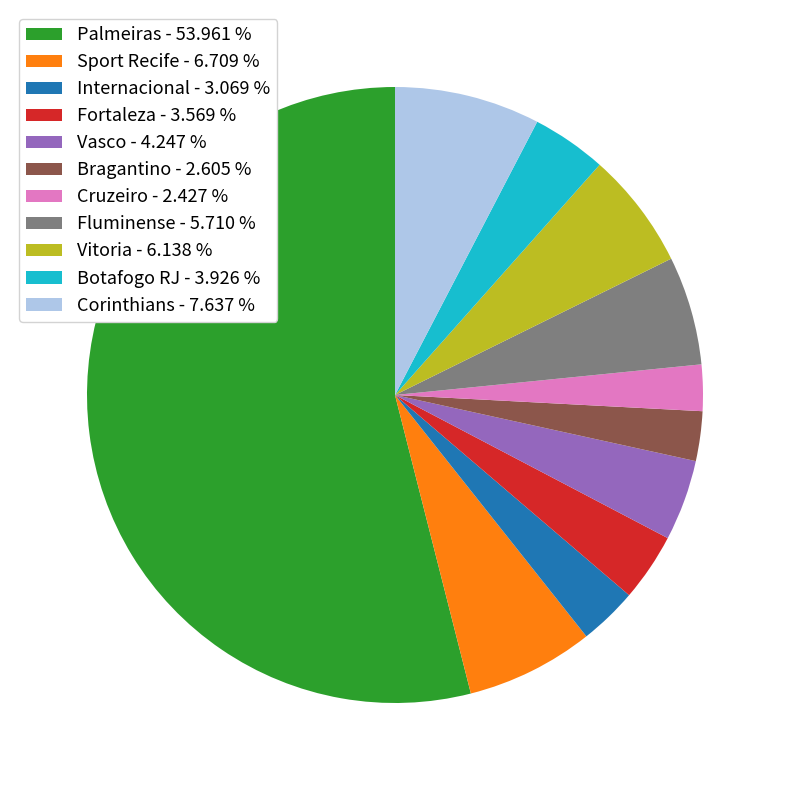

Is there a majority slice in this chart?

Yes